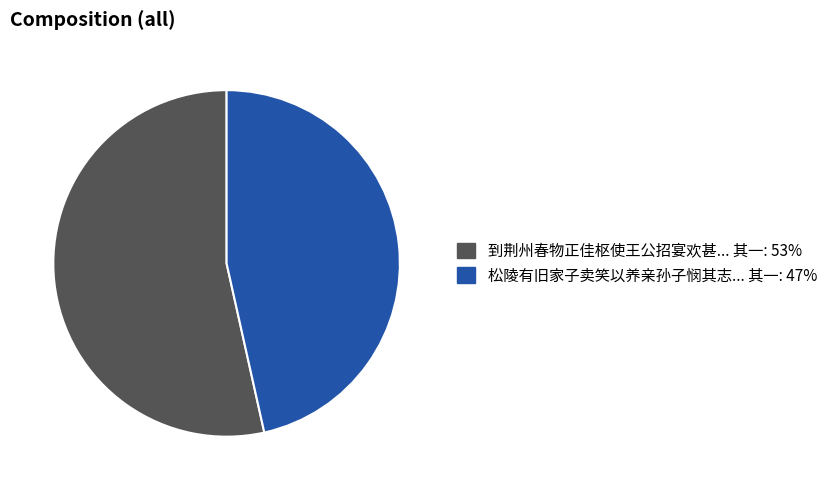

Is there a majority slice in this chart?

Yes